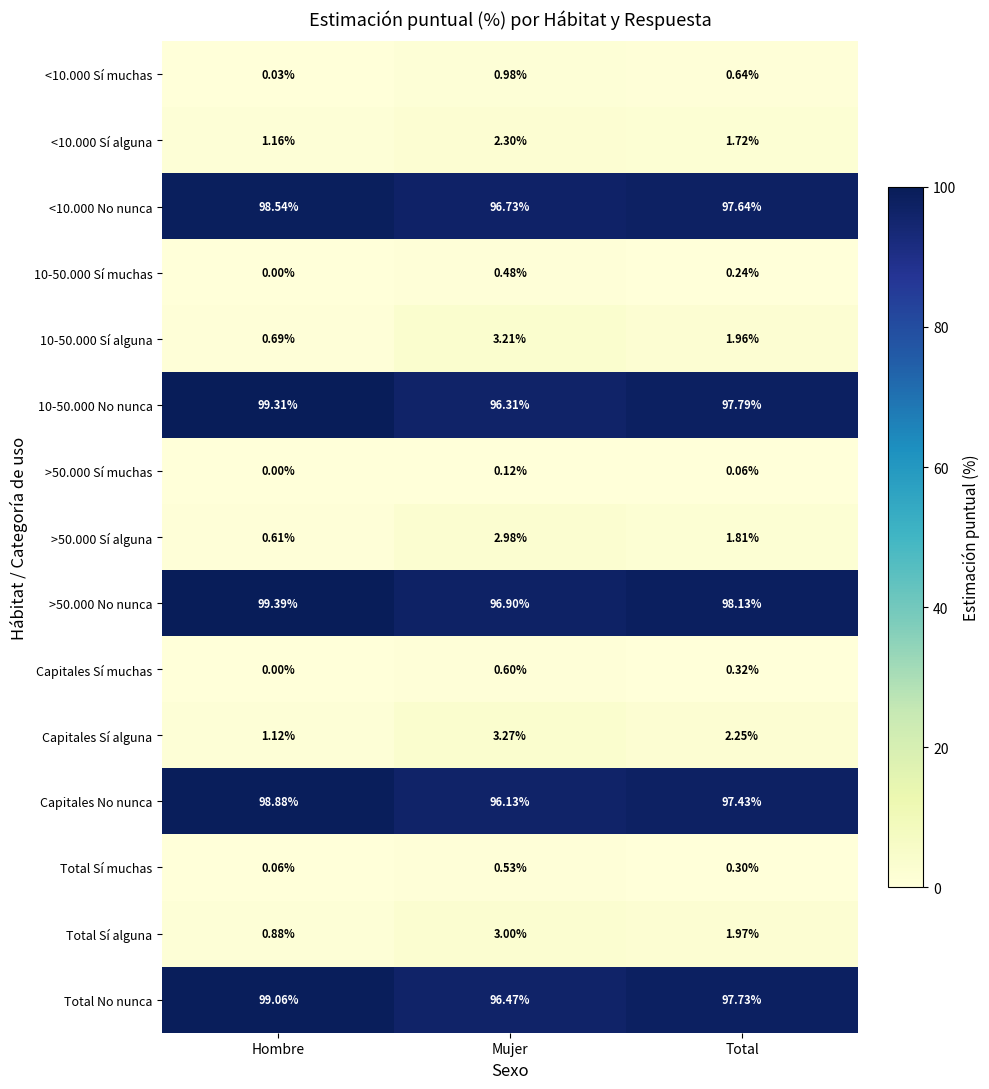

How many distinct data groups are displayed?

15